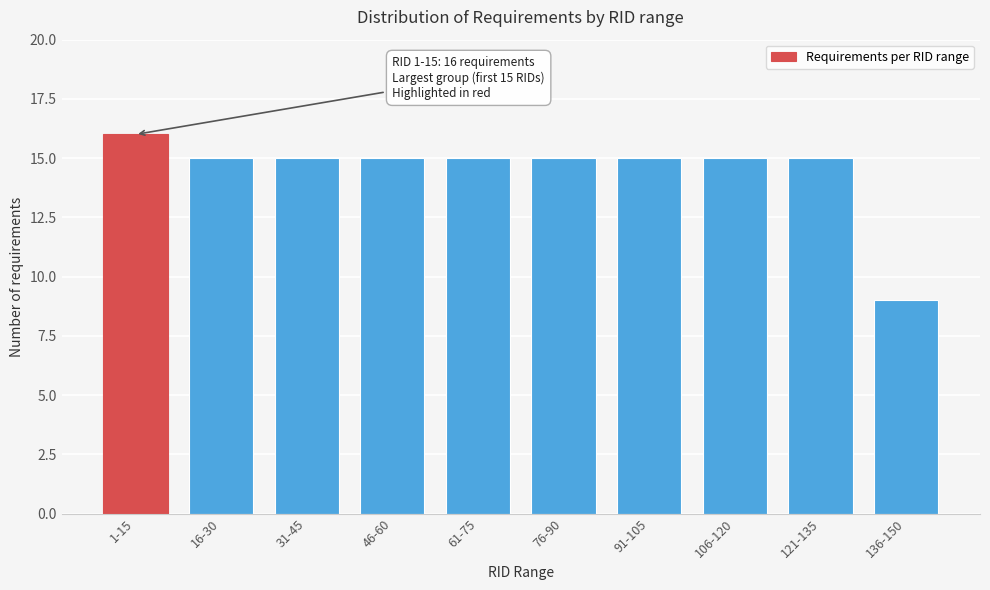

Reading left to right, what are all the values shown in this chart?

1-15=16	16-30=15	31-45=15	46-60=15	61-75=15	76-90=15	91-105=15	106-120=15	121-135=15	136-150=9